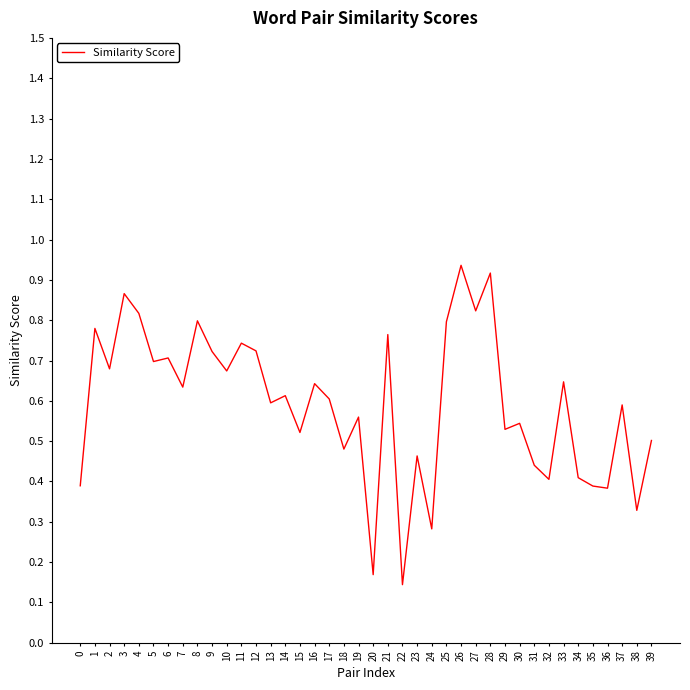

Between 4 and 32, which is larger?

4